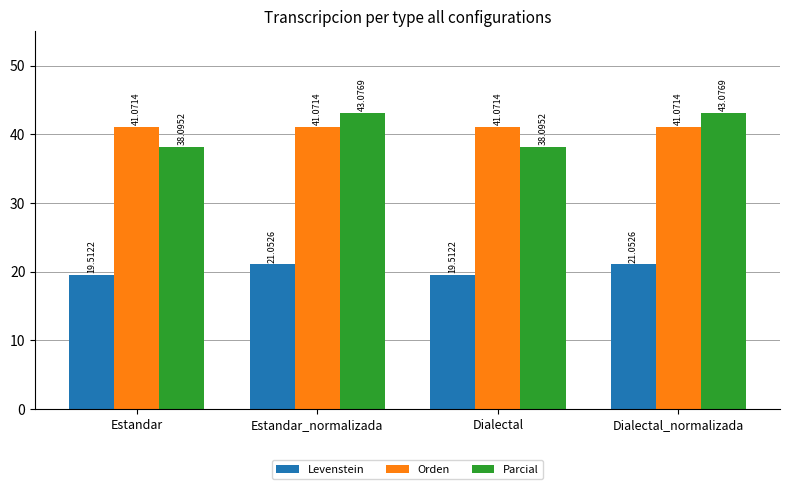

Reading right to left, what are all the values shown in this chart?

Levenstein: 21.1	19.5	21.1	19.5
Orden: 41.1	41.1	41.1	41.1
Parcial: 43.1	38.1	43.1	38.1